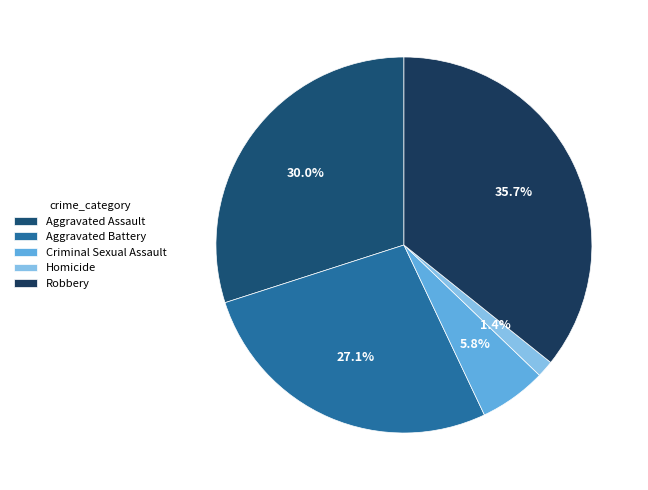

Is the sum of Homicide and Aggravated Assault greater than half?

No